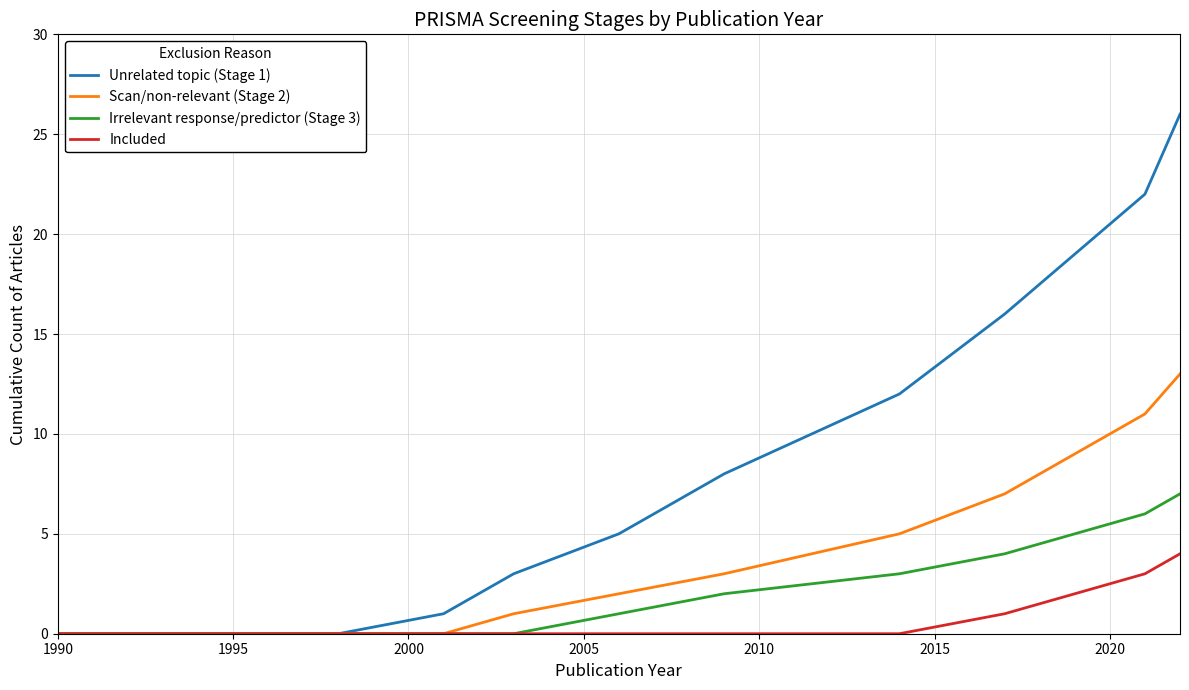

Which series has the widest spread of values?

Unrelated topic (Stage 1)